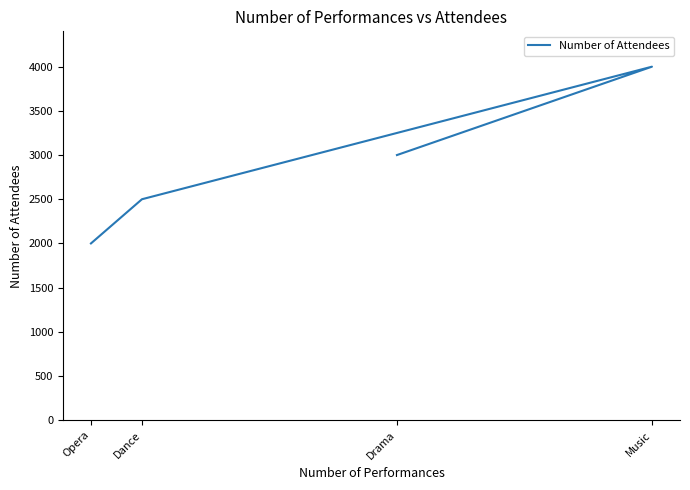

The chart shows a value of 782 at Dance. True or false?

False